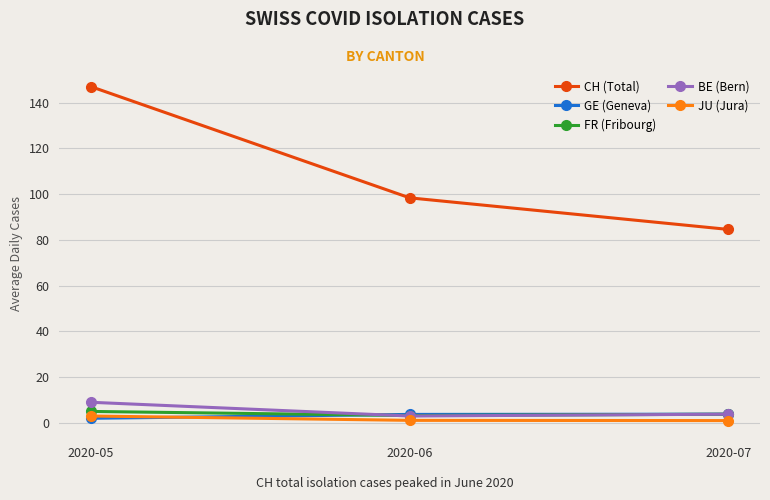

The value of FR (Fribourg) at 2020-05 is 5.0. True or false?

True